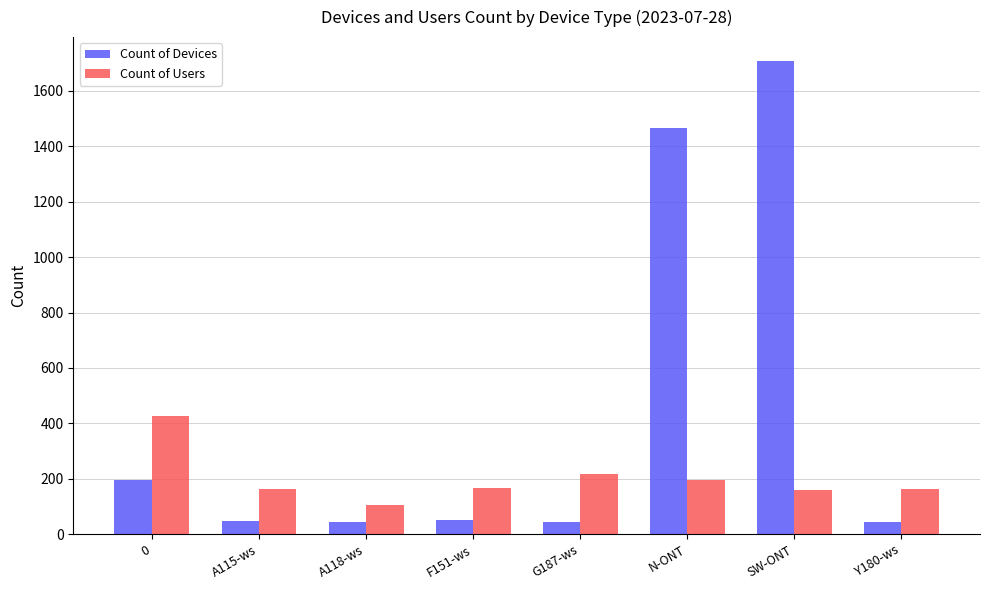

How many values in the Count of Devices series are below 50?

4